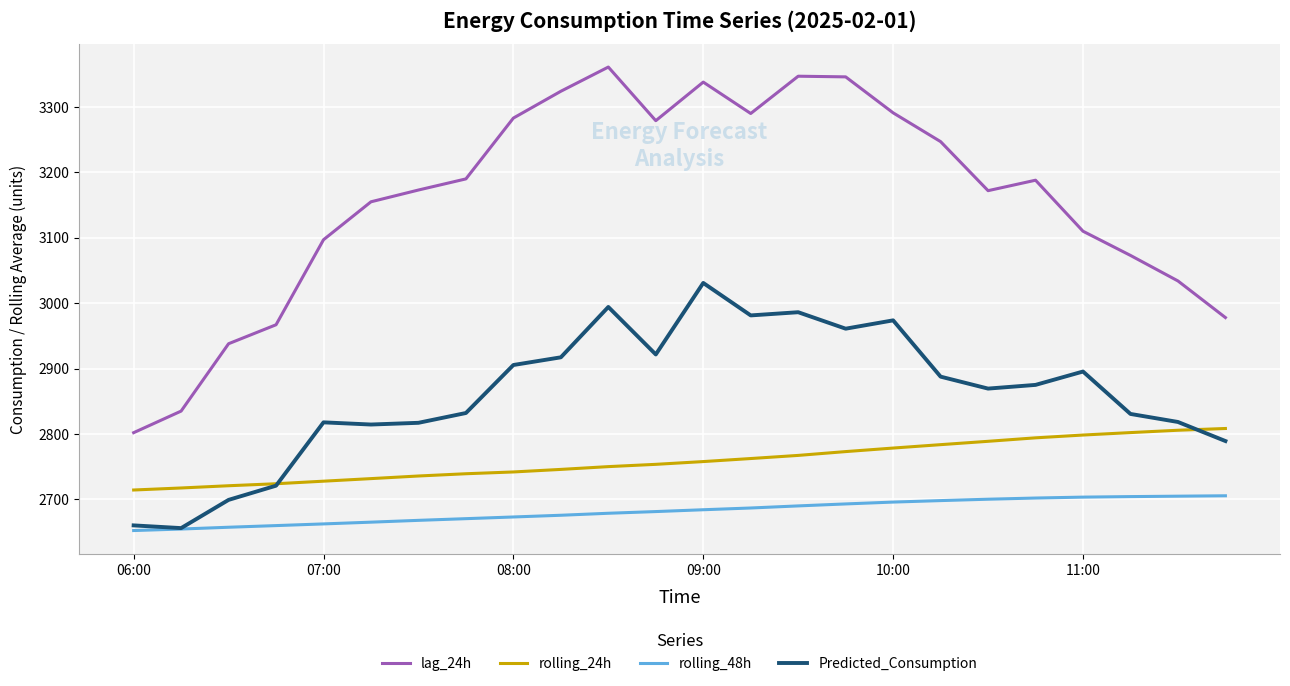

What is the minimum value shown in the chart?

2652.4